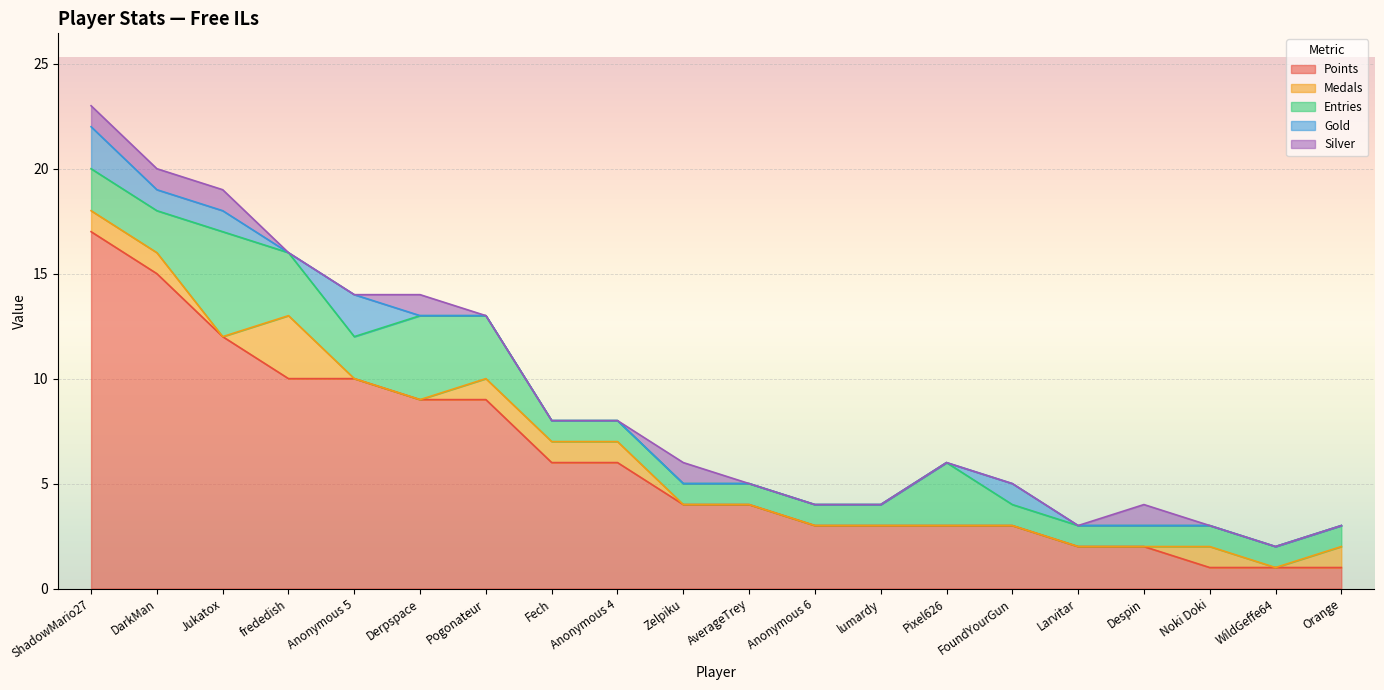

Reading left to right, what are all the values shown in this chart?

Points: ShadowMario27=17	DarkMan=15	Jukatox=12	frededish=10	Anonymous 5=10	Derpspace=9	Pogonateur=9	Fech=6	Anonymous 4=6	Zelpiku=4	AverageTrey=4	Anonymous 6=3	lumardy=3	Pixel626=3	FoundYourGun=3	Larvitar=2	Despin=2	Noki Doki=1	WildGeffe64=1	Orange=1
Medals: ShadowMario27=1	DarkMan=1	Jukatox=0	frededish=3	Anonymous 5=0	Derpspace=0	Pogonateur=1	Fech=1	Anonymous 4=1	Zelpiku=0	AverageTrey=0	Anonymous 6=0	lumardy=0	Pixel626=0	FoundYourGun=0	Larvitar=0	Despin=0	Noki Doki=1	WildGeffe64=0	Orange=1
Entries: ShadowMario27=2	DarkMan=2	Jukatox=5	frededish=3	Anonymous 5=2	Derpspace=4	Pogonateur=3	Fech=1	Anonymous 4=1	Zelpiku=1	AverageTrey=1	Anonymous 6=1	lumardy=1	Pixel626=3	FoundYourGun=1	Larvitar=1	Despin=1	Noki Doki=1	WildGeffe64=1	Orange=1
Gold: ShadowMario27=2	DarkMan=1	Jukatox=1	frededish=0	Anonymous 5=2	Derpspace=0	Pogonateur=0	Fech=0	Anonymous 4=0	Zelpiku=0	AverageTrey=0	Anonymous 6=0	lumardy=0	Pixel626=0	FoundYourGun=1	Larvitar=0	Despin=0	Noki Doki=0	WildGeffe64=0	Orange=0
Silver: ShadowMario27=1	DarkMan=1	Jukatox=1	frededish=0	Anonymous 5=0	Derpspace=1	Pogonateur=0	Fech=0	Anonymous 4=0	Zelpiku=1	AverageTrey=0	Anonymous 6=0	lumardy=0	Pixel626=0	FoundYourGun=0	Larvitar=0	Despin=1	Noki Doki=0	WildGeffe64=0	Orange=0